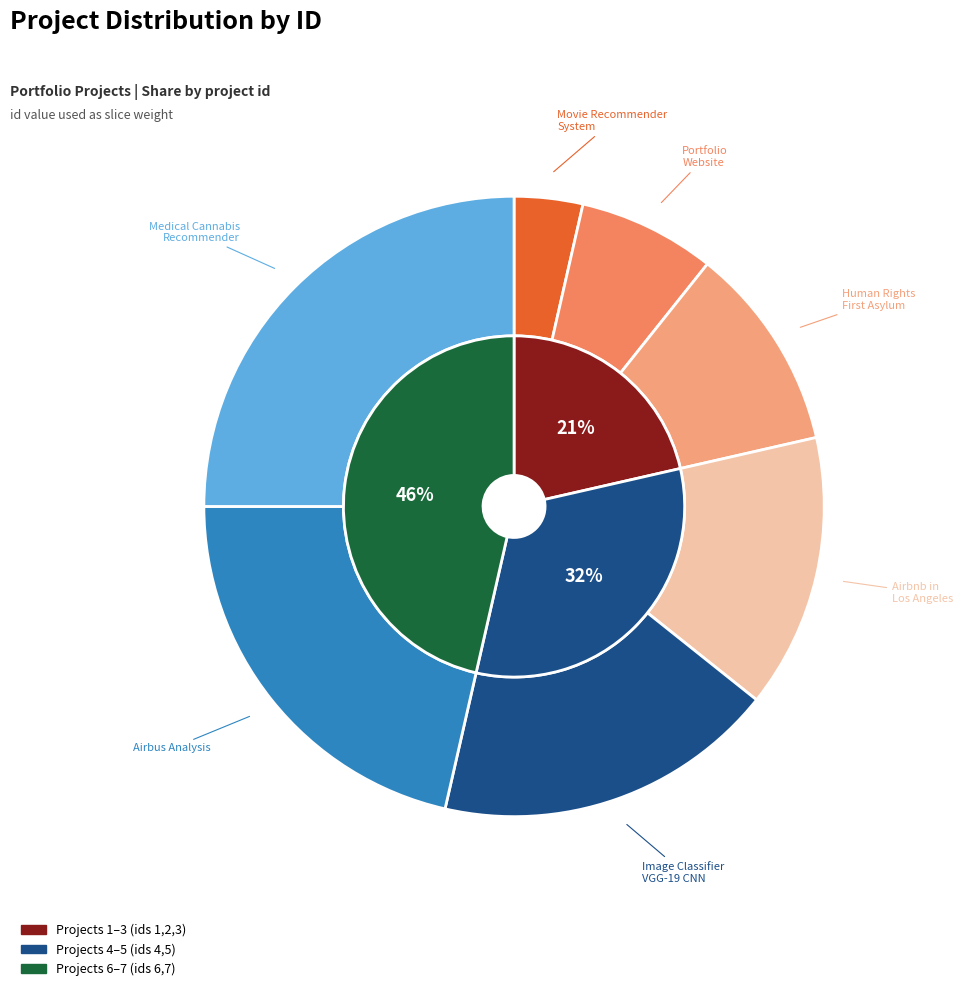

Count the number of slices in the pie.

7